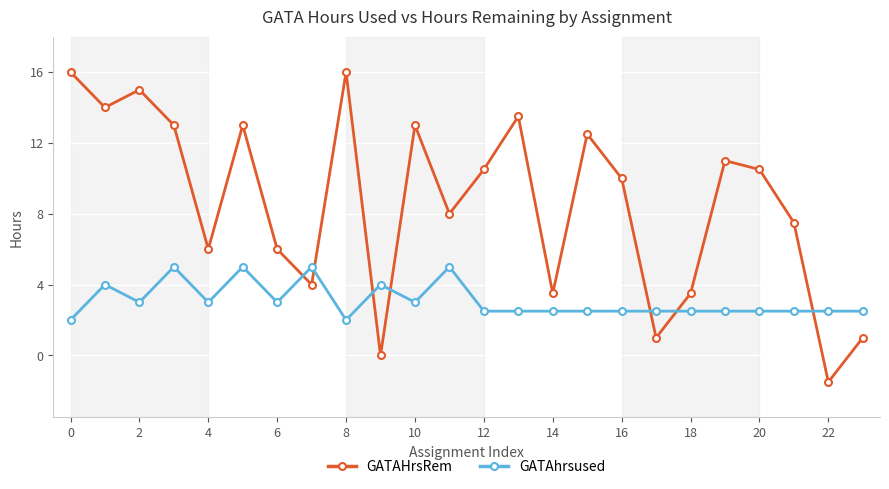

After their last crossing, which series has the higher values: GATAHrsRem or GATAhrsused?

GATAhrsused